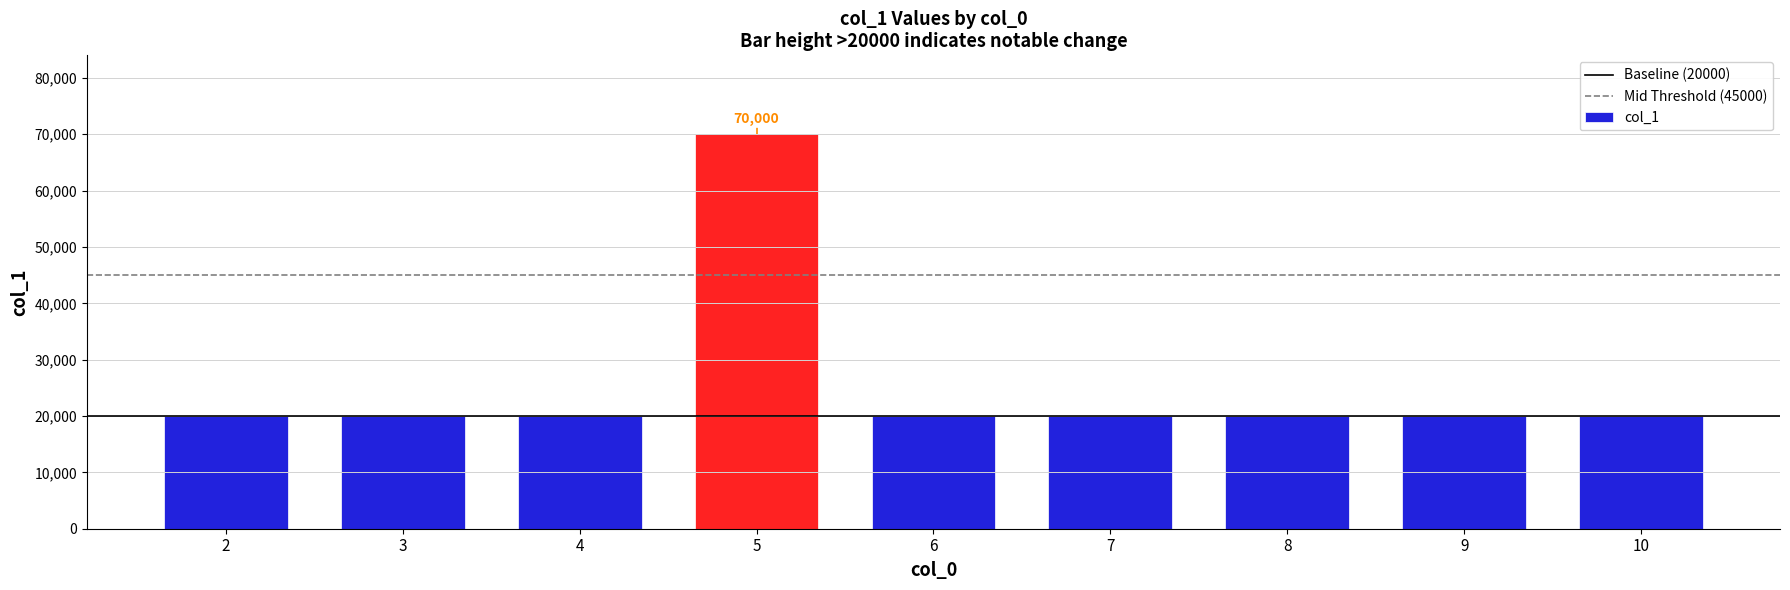

What is the minimum value shown in the chart?

20000